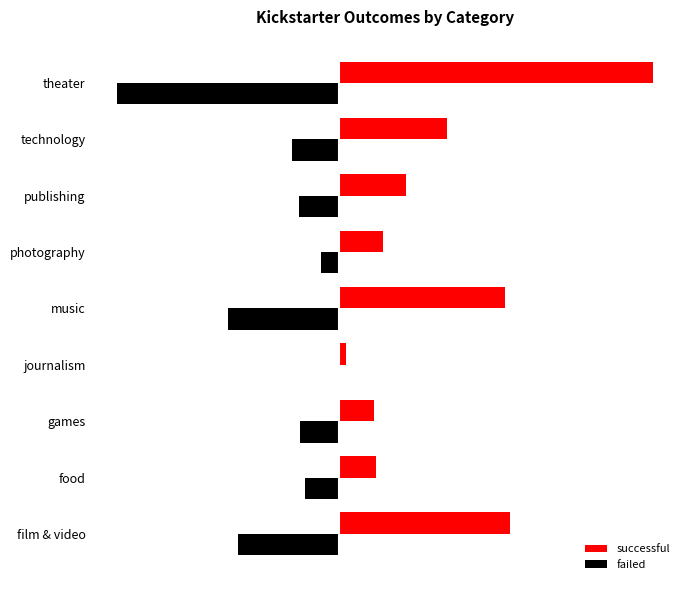

What are all the series names shown in the legend?

successful, failed